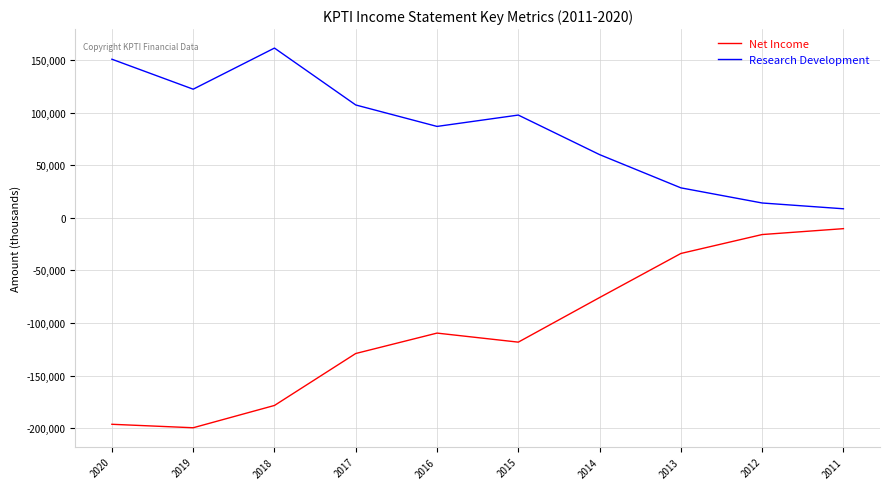

What is the total value across all series at 2012?

-1800